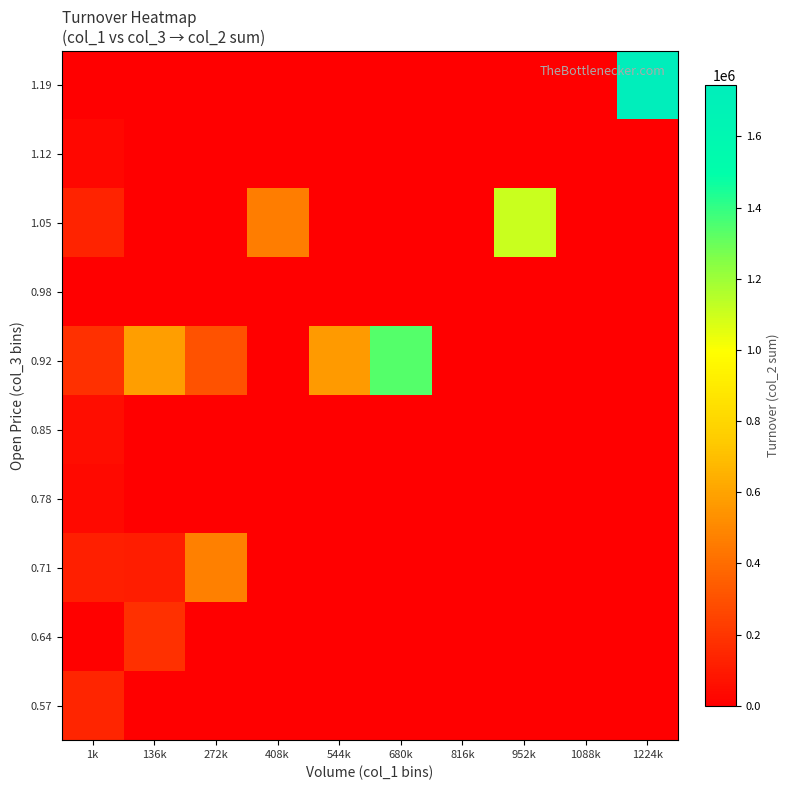

Rank the series at 1088k from lowest to highest value.

0.57, 0.64, 0.71, 0.78, 0.85, 0.92, 0.98, 1.05, 1.12, 1.19